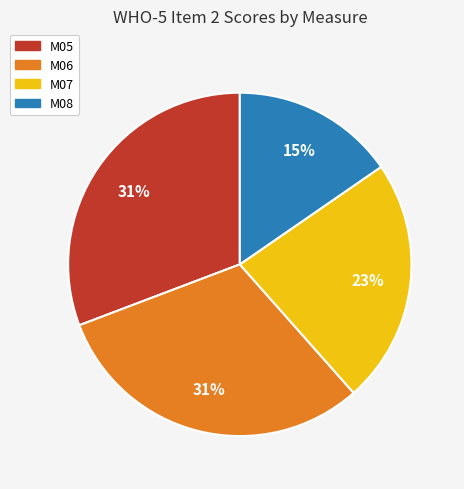

What is the ratio of the value at M05 to the value at M07?

1.3